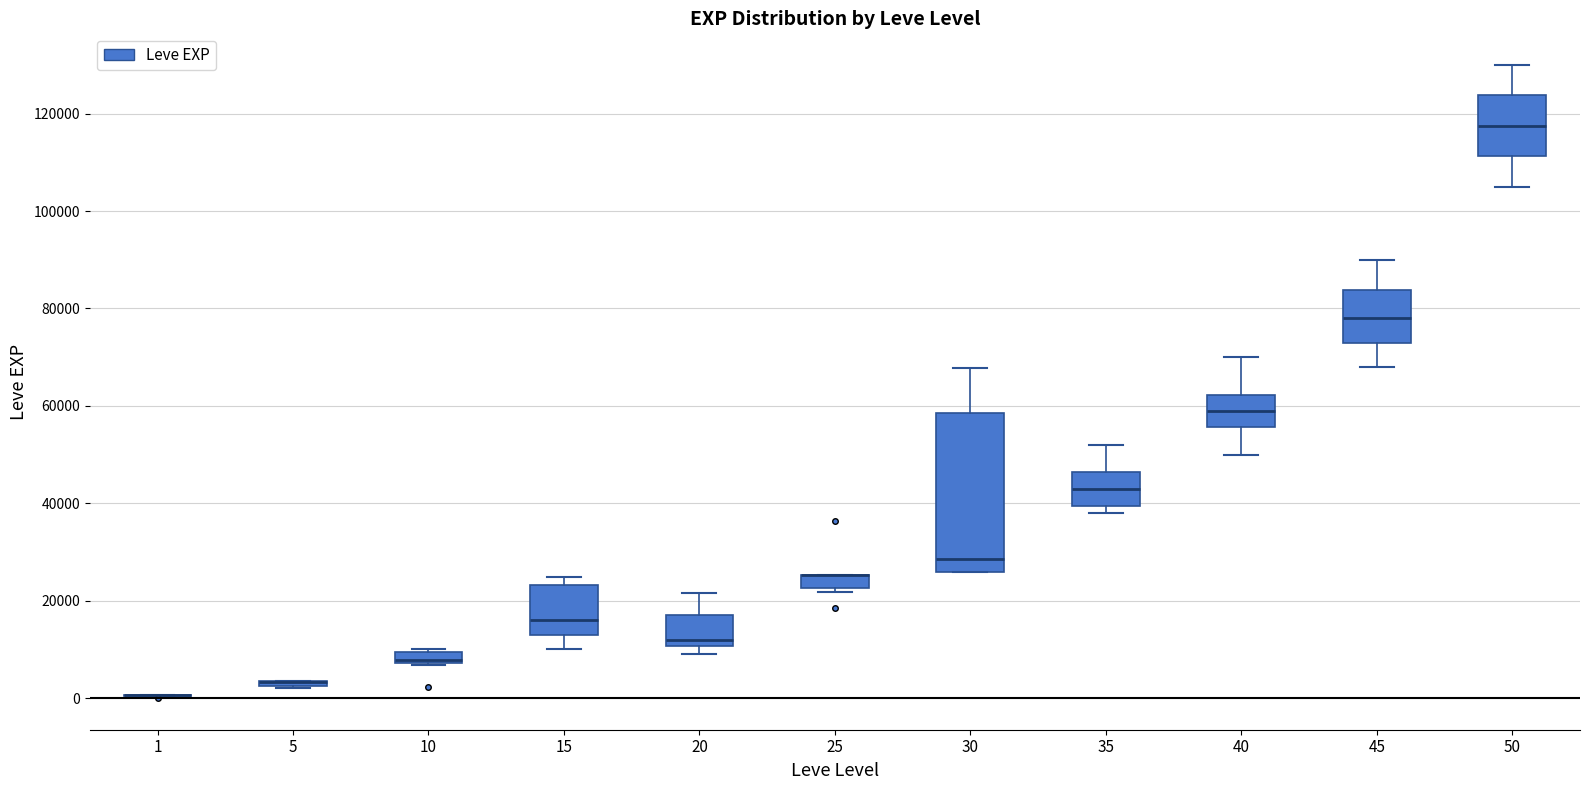

Where is the upper edge of the box at x = 30 on the y-axis? The values are not printed on the chart, so give them approximately, as read against the axis.

58000